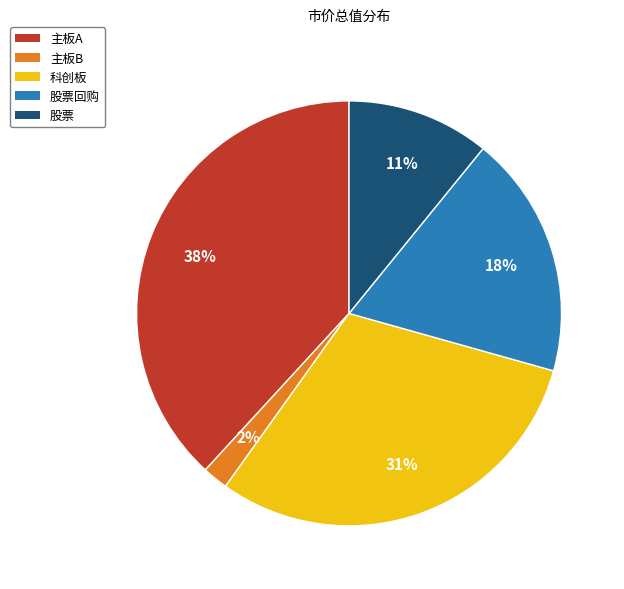

Does any single category account for the majority?

No